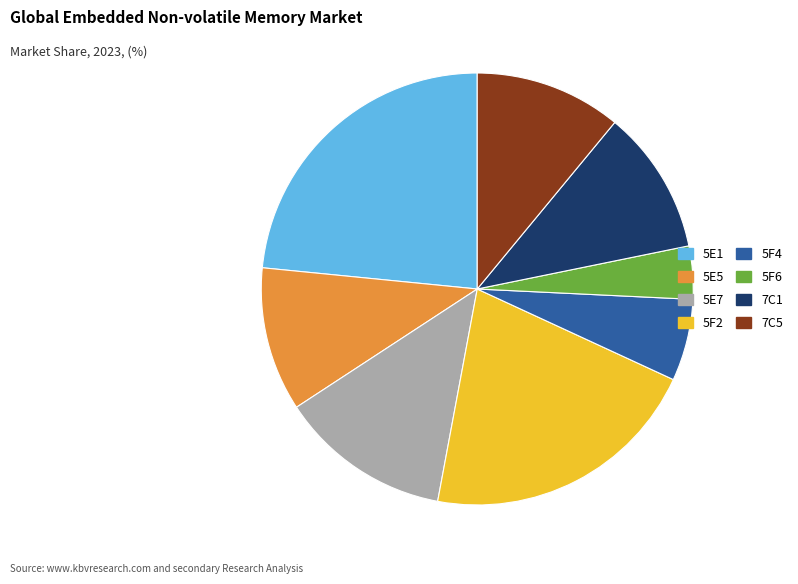

How many segments does this pie chart have?

8